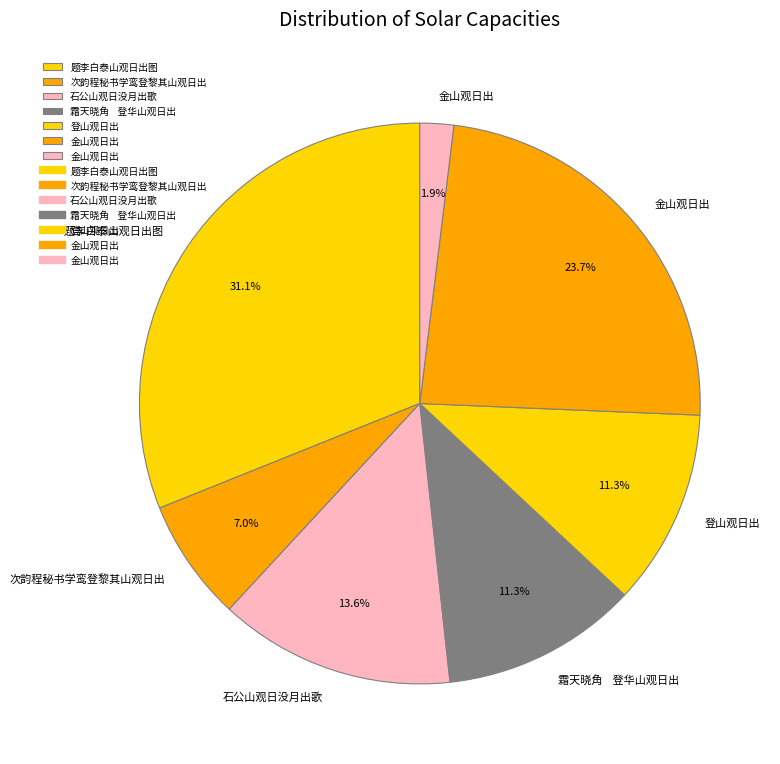

How many segments does this pie chart have?

7